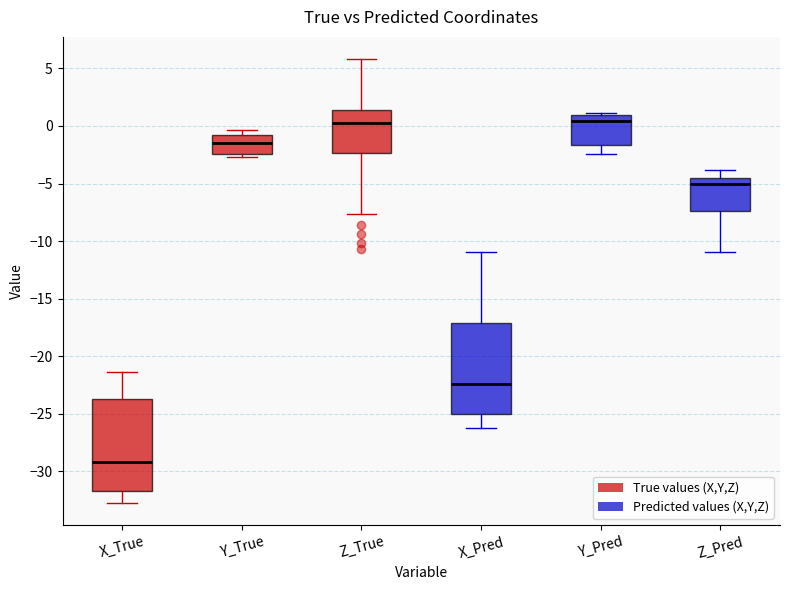

Reading left to right, read every box against the y-axis: the position of its median line, the range the box covers, and the ends of its whiskers. The values are not printed on the chart, so give them approximately, as read against the axis.

X_True: median -29.0, box -31.5 to -23.5, whiskers -32.5 to -21.5
Y_True: median -1.5, box -2.5 to -1.0, whiskers -2.5 (just below the box's lower edge) to -0.5
Z_True: median 0.5, box -2.5 to 1.5, whiskers -7.5 to 6.0
X_Pred: median -22.5, box -25.0 to -17.0, whiskers -26.0 to -11.0
Y_Pred: median 0.5, box -1.5 to 1.0, whiskers -2.5 to 1.0
Z_Pred: median -5.0, box -7.5 to -4.5, whiskers -11.0 to -4.0